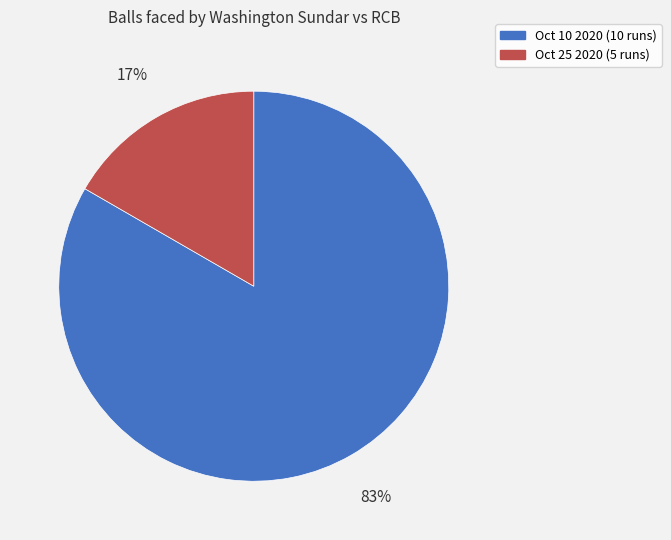

How many segments does this pie chart have?

2